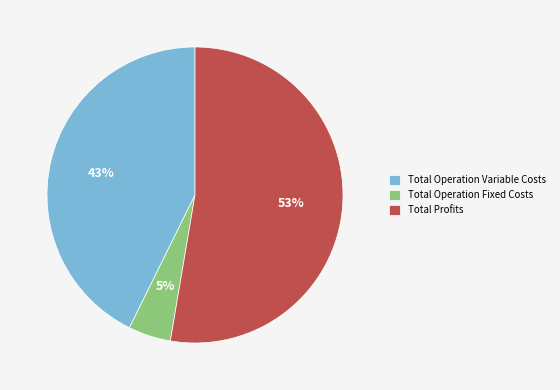

Is it true that Total Operation Variable Costs is 33% of the pie?

False